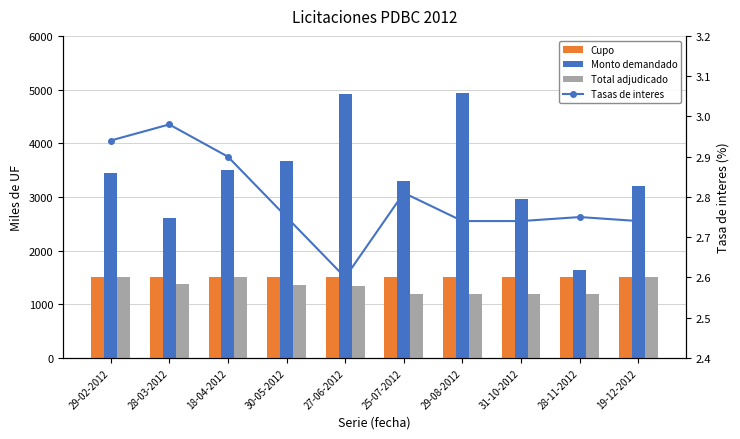

What is the sum of the Cupo values at 31-10-2012 and 28-03-2012?

3000.0